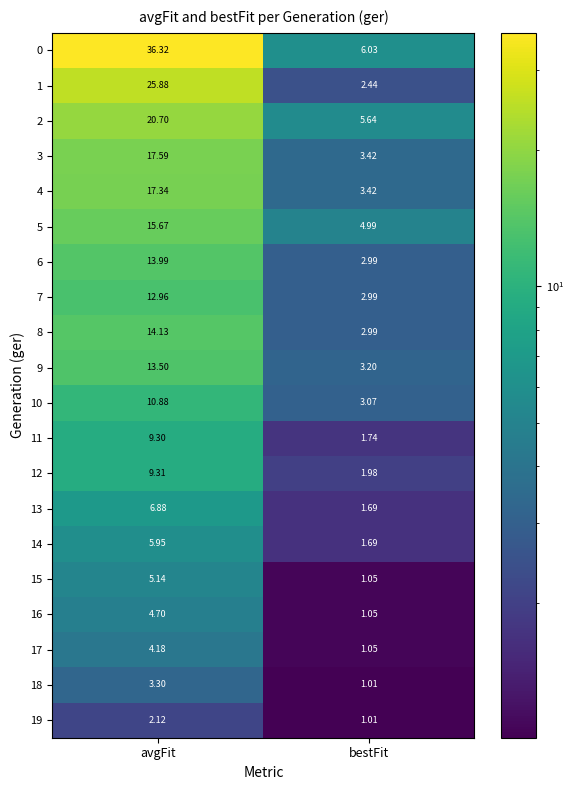

Which series has the largest range (max minus min)?

0